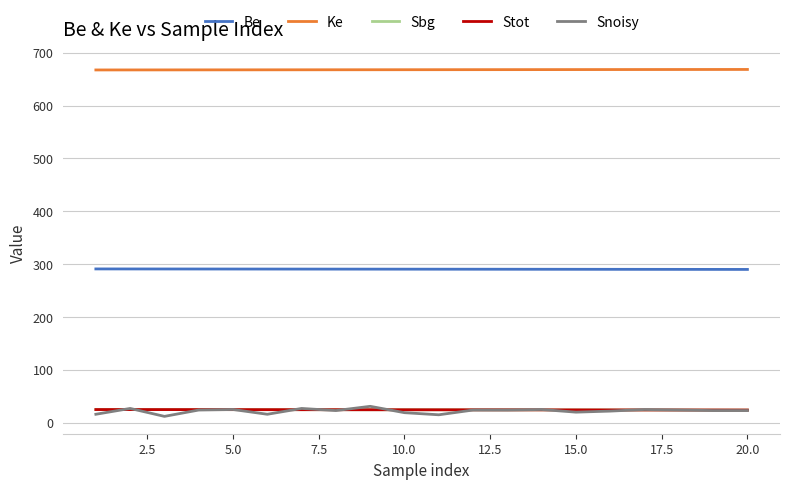

At which category does the chart reach its peak across all series?

20.0